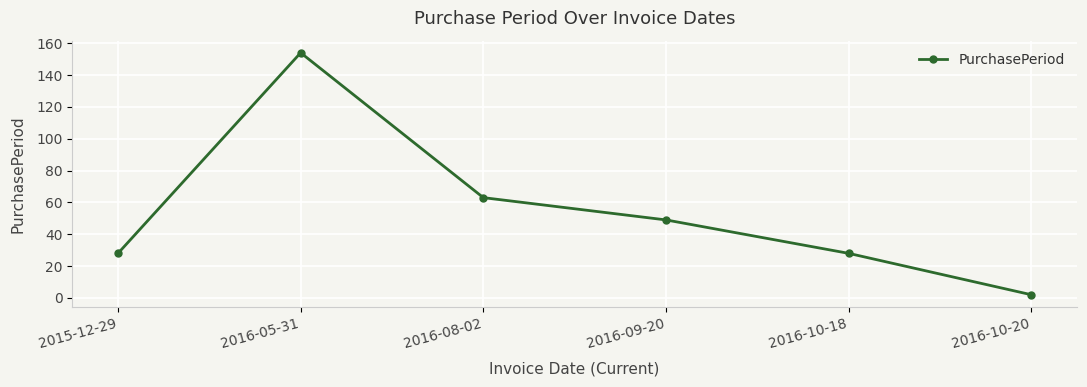

What is the label of the 1st point from the right?

2016-10-20